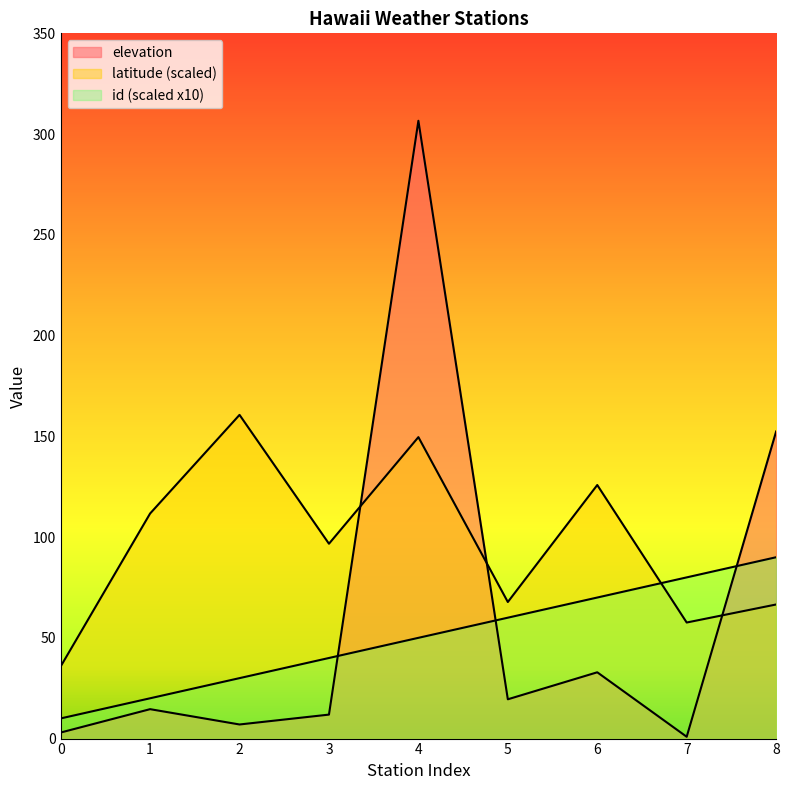

What is the value of the elevation point at the 3rd from the left?

7.0